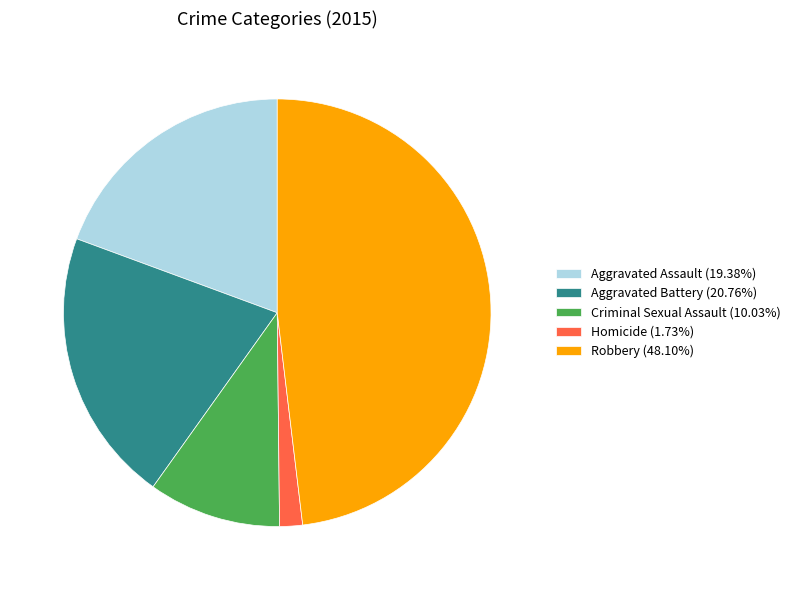

Which has a higher value, Criminal Sexual Assault or Aggravated Assault?

Aggravated Assault